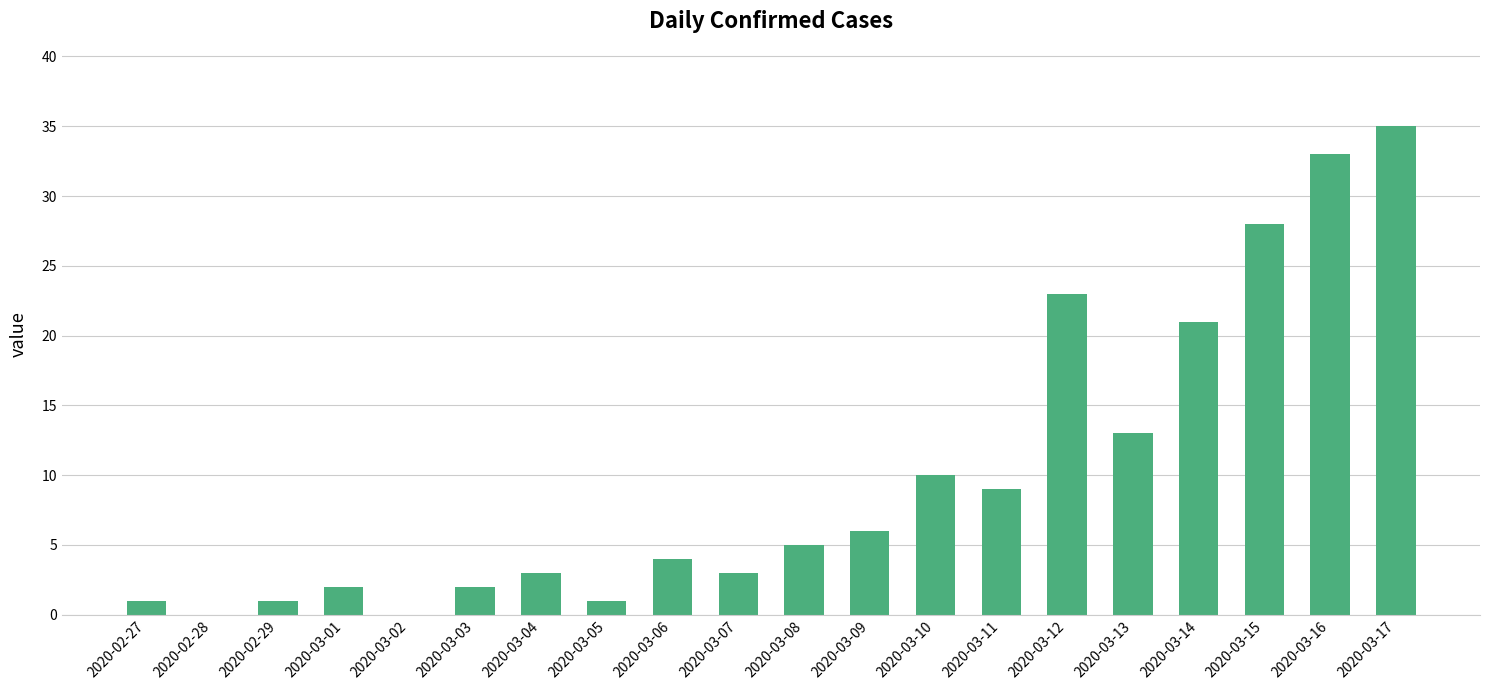

Which has a higher value, 2020-03-17 or 2020-03-08?

2020-03-17